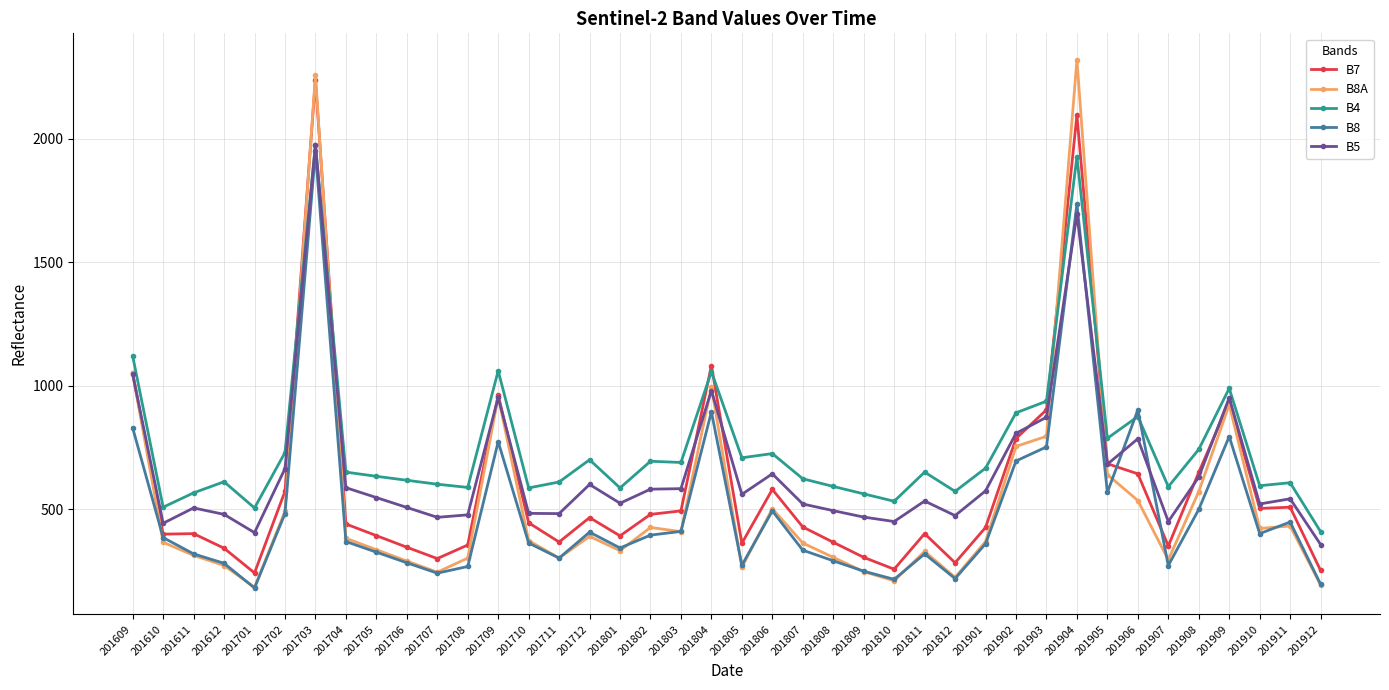

Rank the series by their average value, from highest to lowest.

B4, B5, B7, B8A, B8